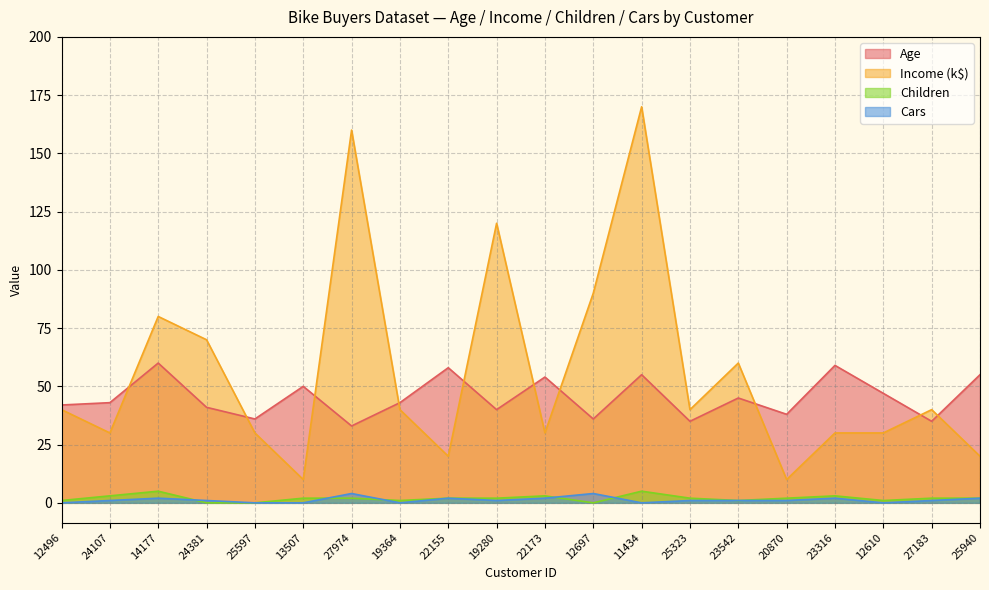

At which label does Income reach its peak?

11434